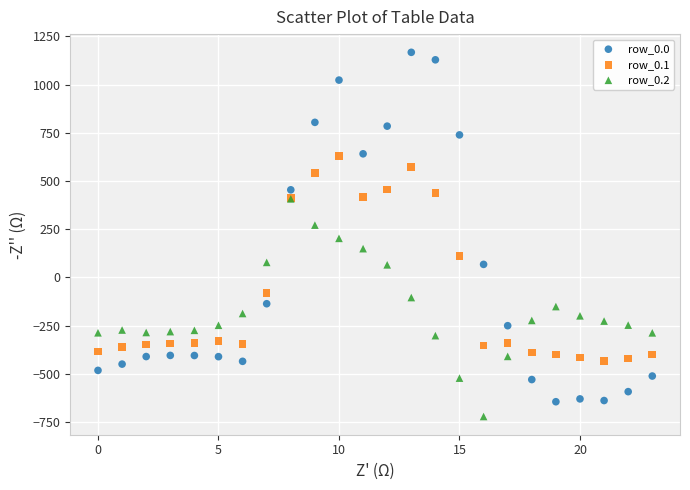

Which series contains the highest Y value?

row_0.0